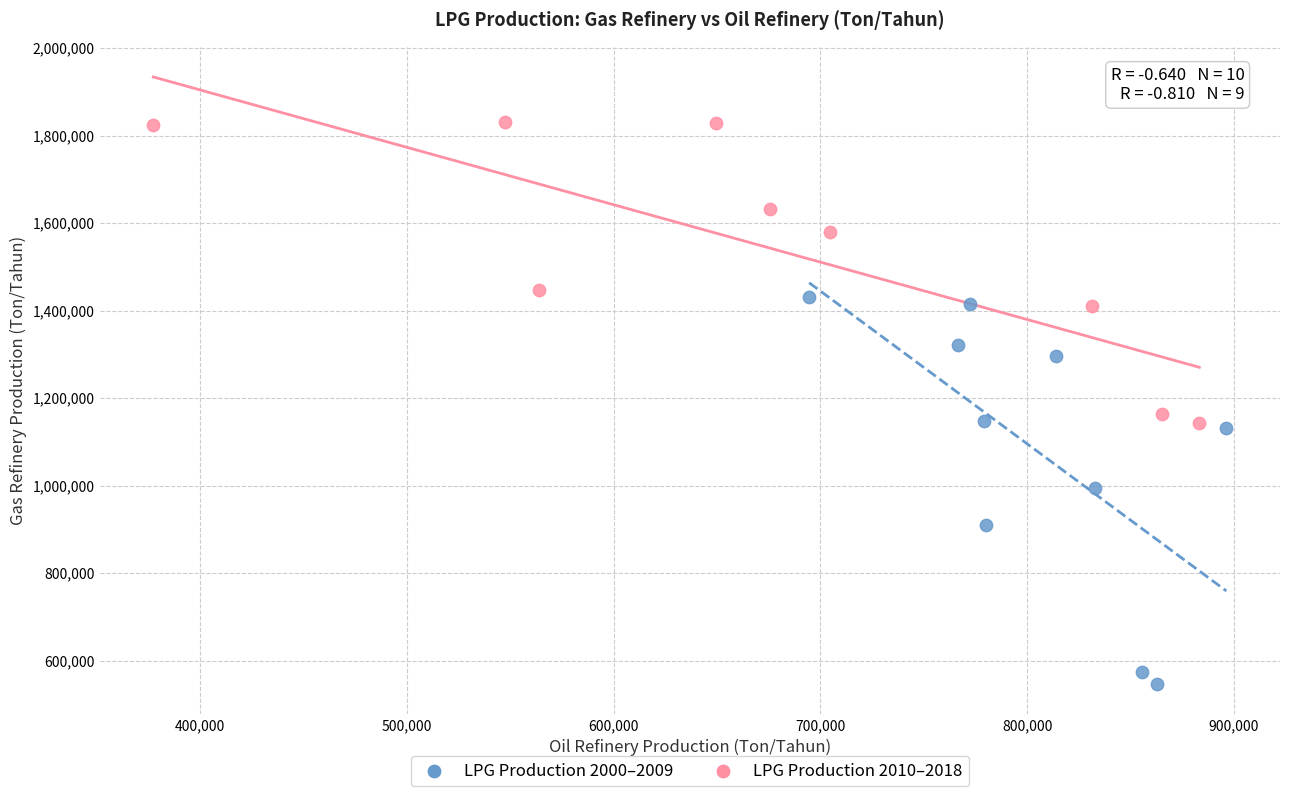

Which series reaches the minimum Y coordinate?

LPG Production 2000–2009